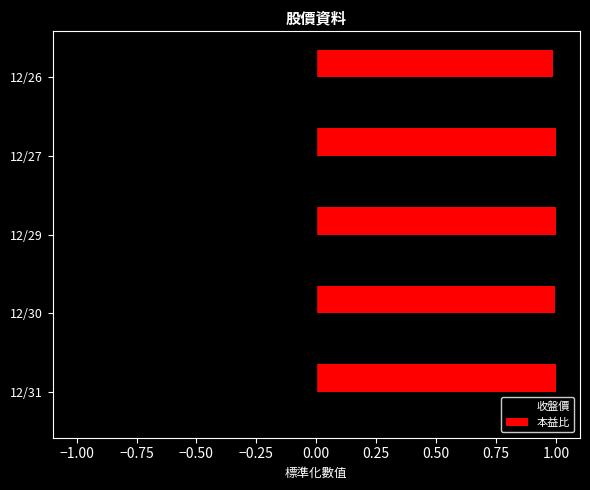

What is the lowest value of the 收盤價 series?

-1.0